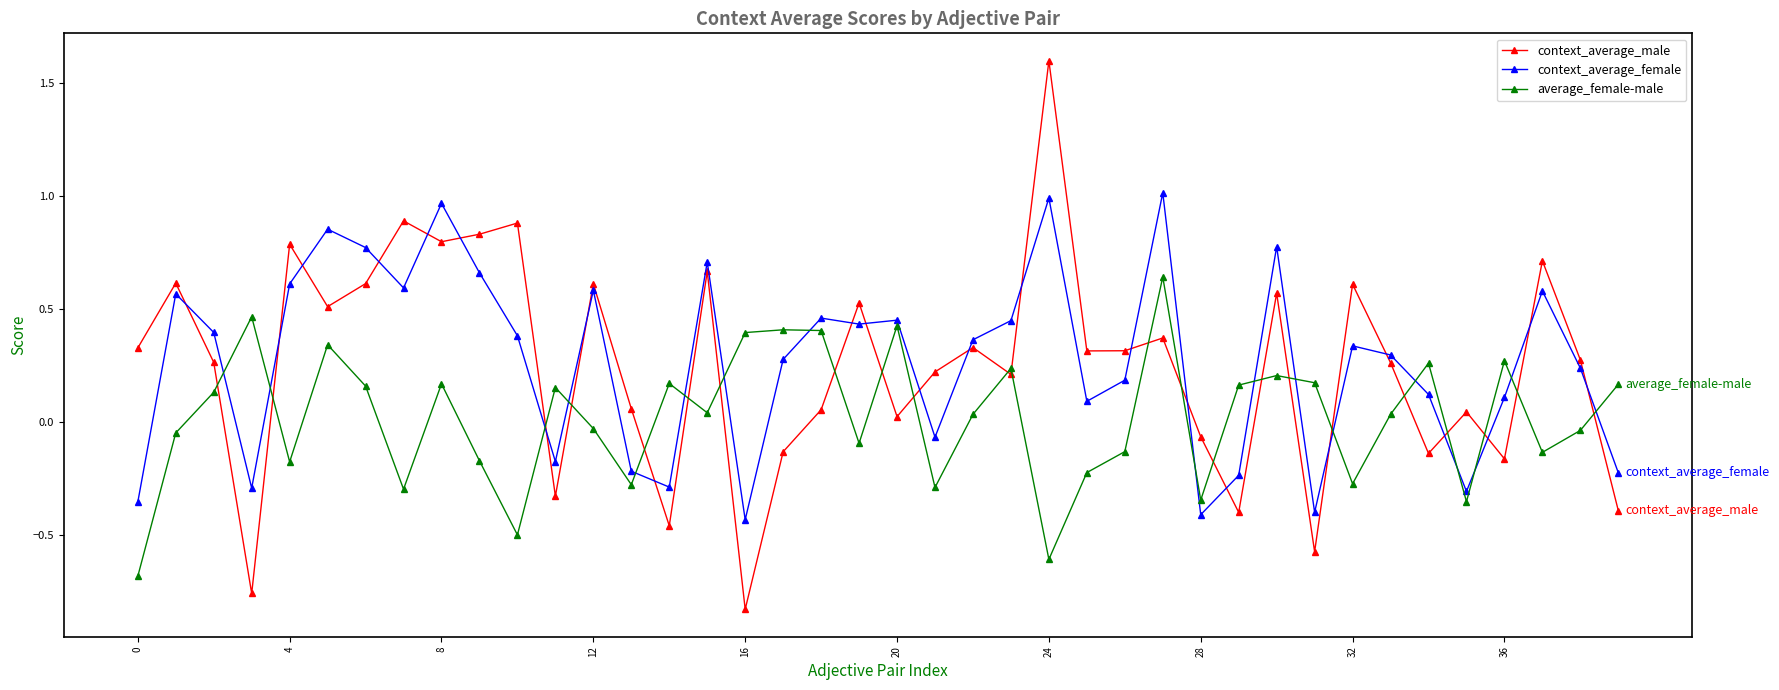

What is the minimum value for average_female-male?

-0.7